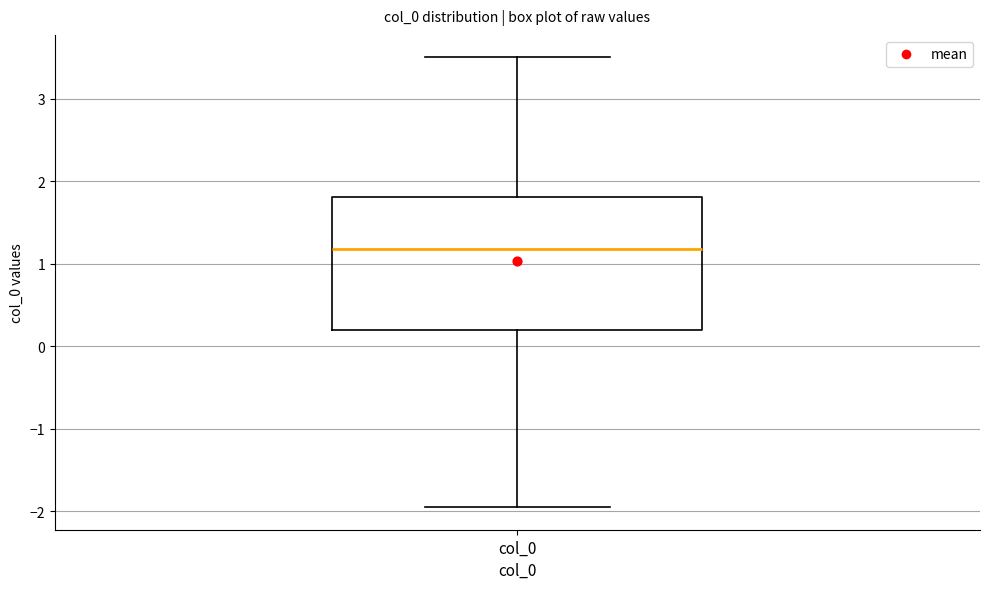

Read this box plot against the y-axis: the position of the median line, the range covered by the box, and the ends of both whiskers. The values are not printed on the chart, so give them approximately, as read against the axis.

median 1.2, box 0.2 to 1.8, whiskers -2.0 to 3.5